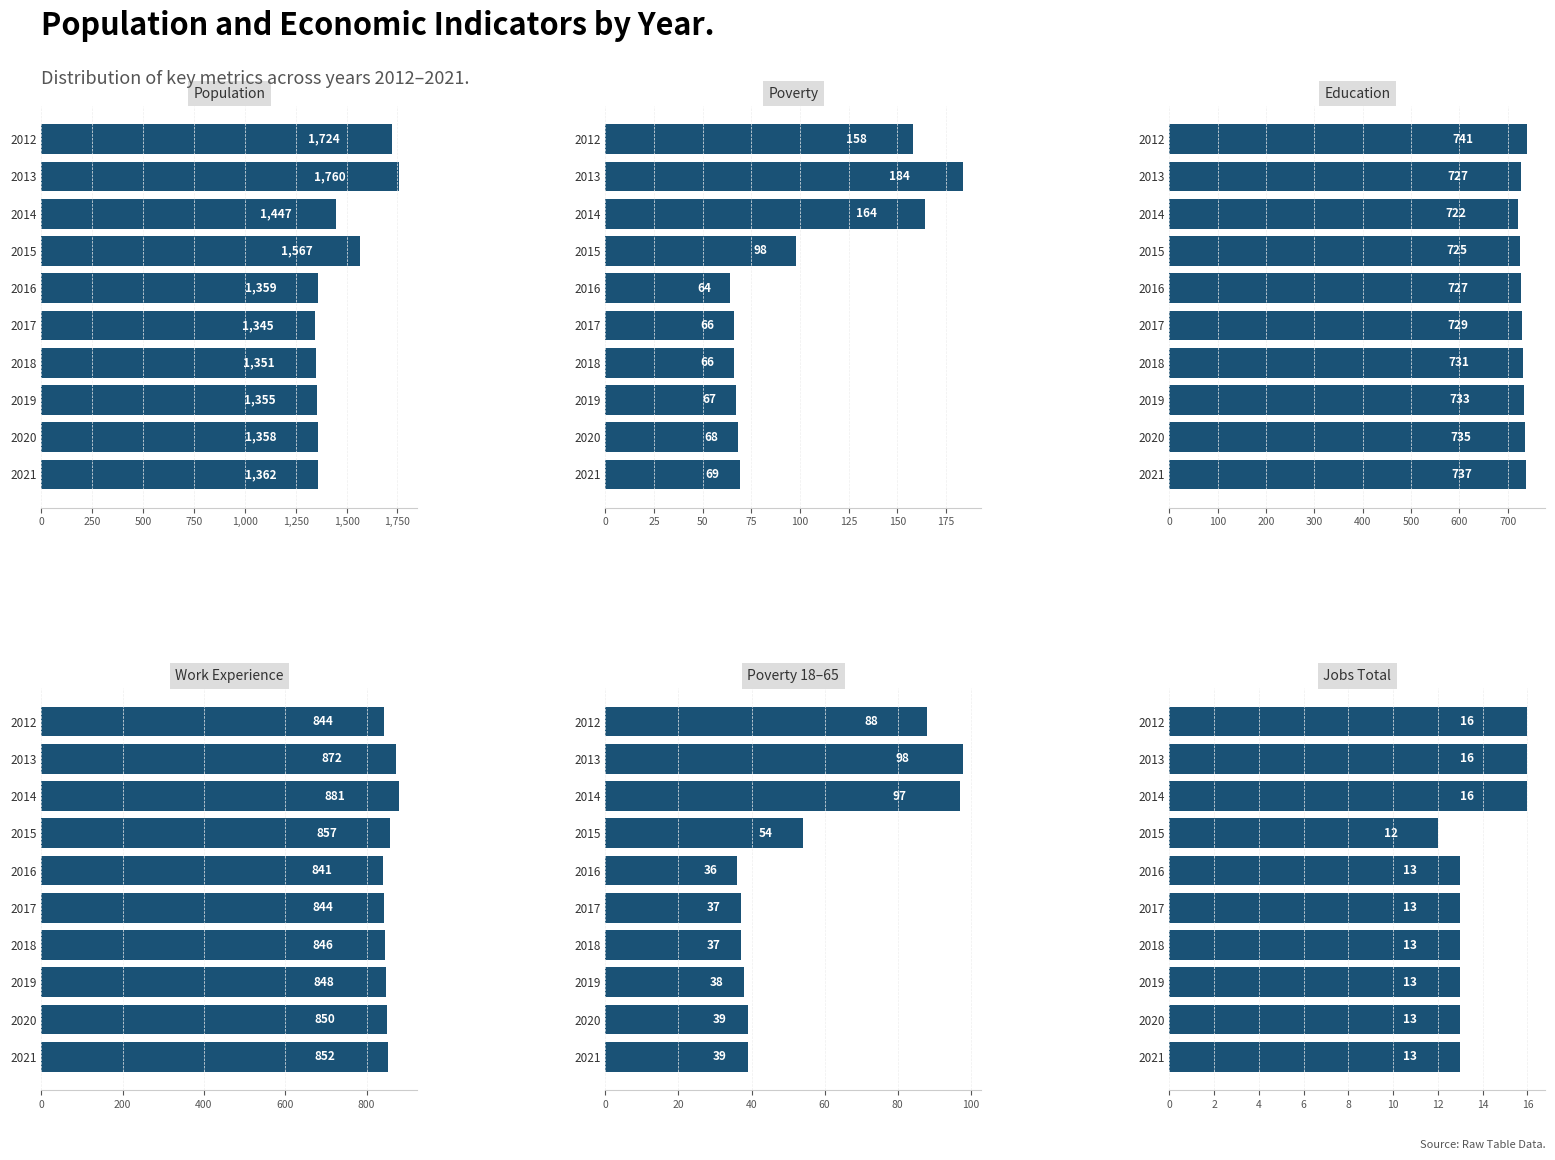

What is the highest value of the Jobs Total series?

16